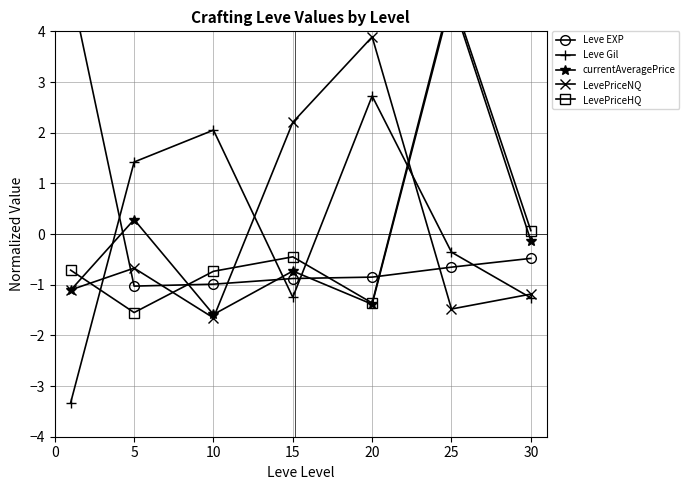

Does the chart have visible grid lines?

Yes